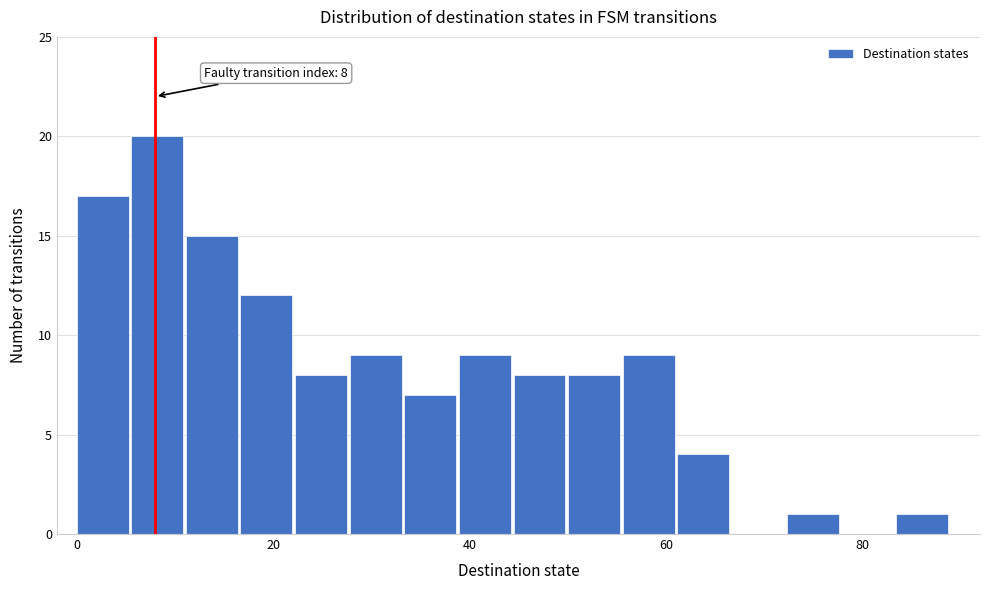

Read against the x-axis, roughly where is the centre of the tallest bar?

8